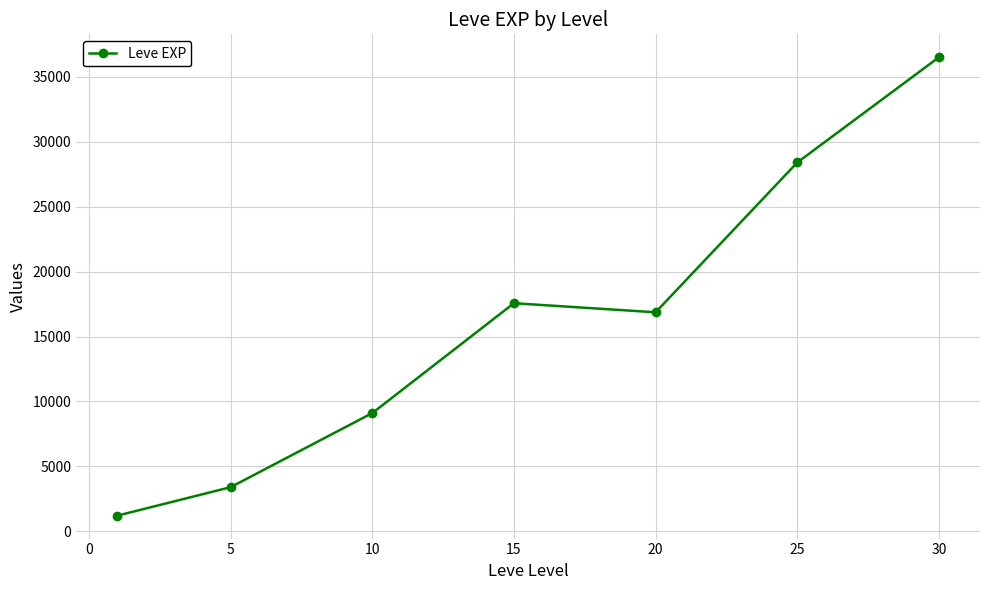

Reading left to right, transcribe all the data shown in this chart.

1213.3	3405.0	9106.7	17563.3	16865.0	28393.3	36492.5